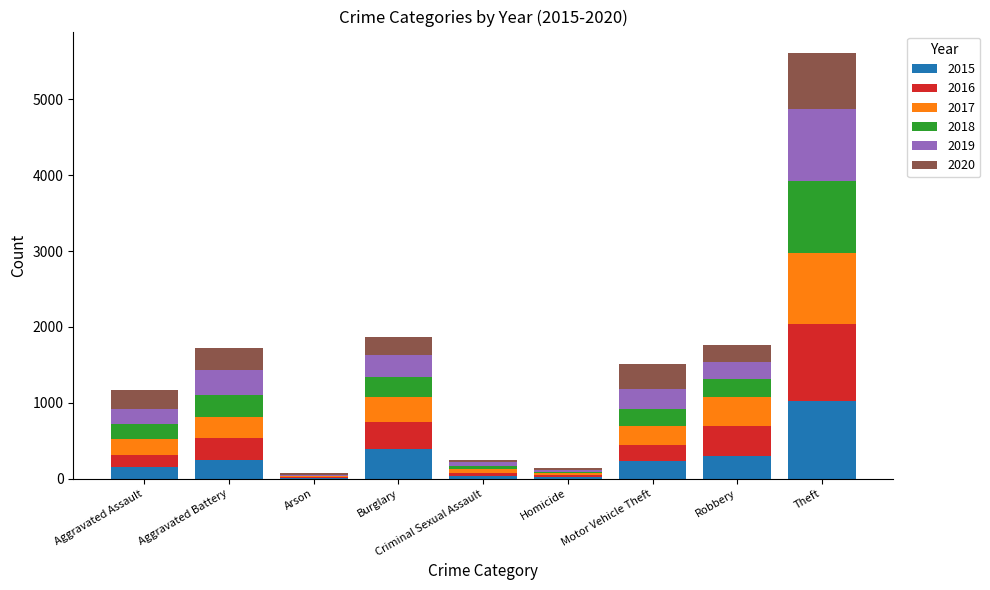

At which label does 2015 reach its peak?

Theft